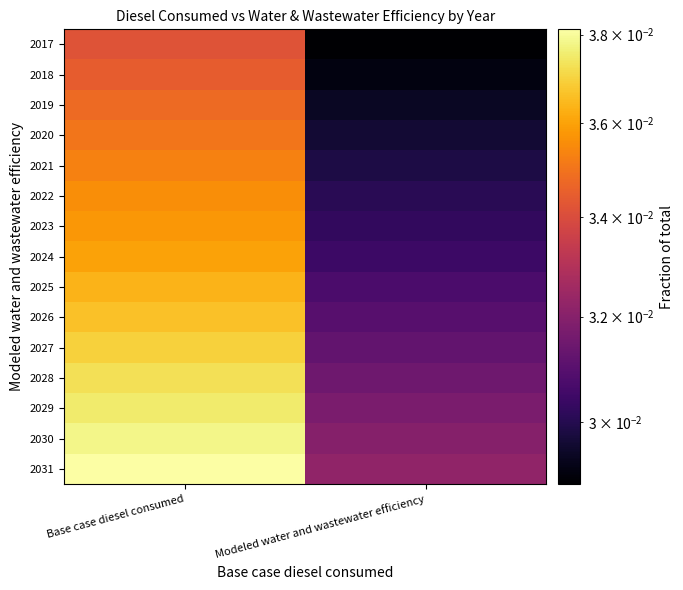

At which category does the chart reach its peak across all series?

Base case diesel consumed